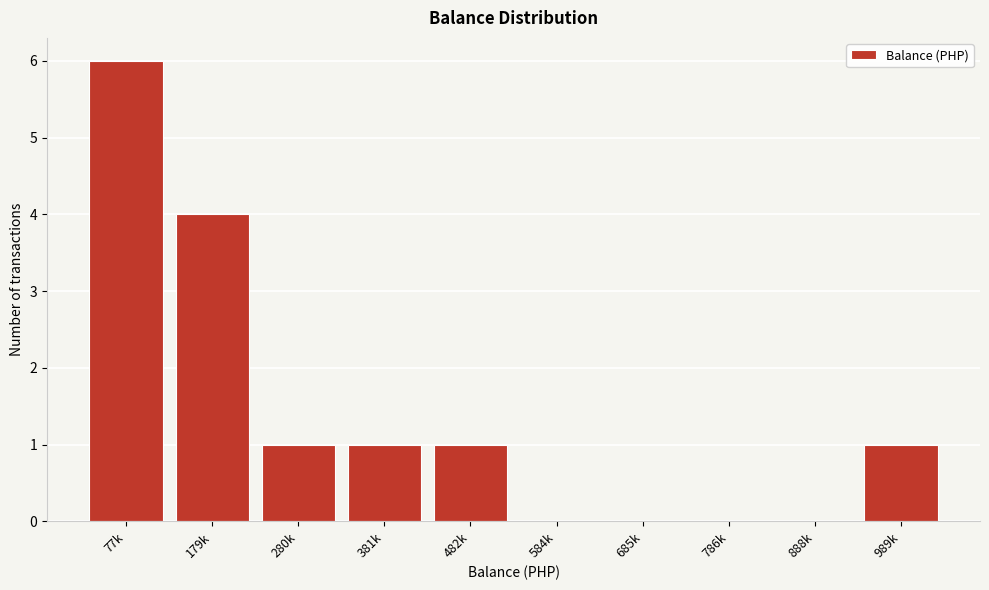

Reading left to right, list all the values displayed in this chart.

77k=6	179k=4	280k=1	381k=1	482k=1	584k=0	685k=0	786k=0	888k=0	989k=1